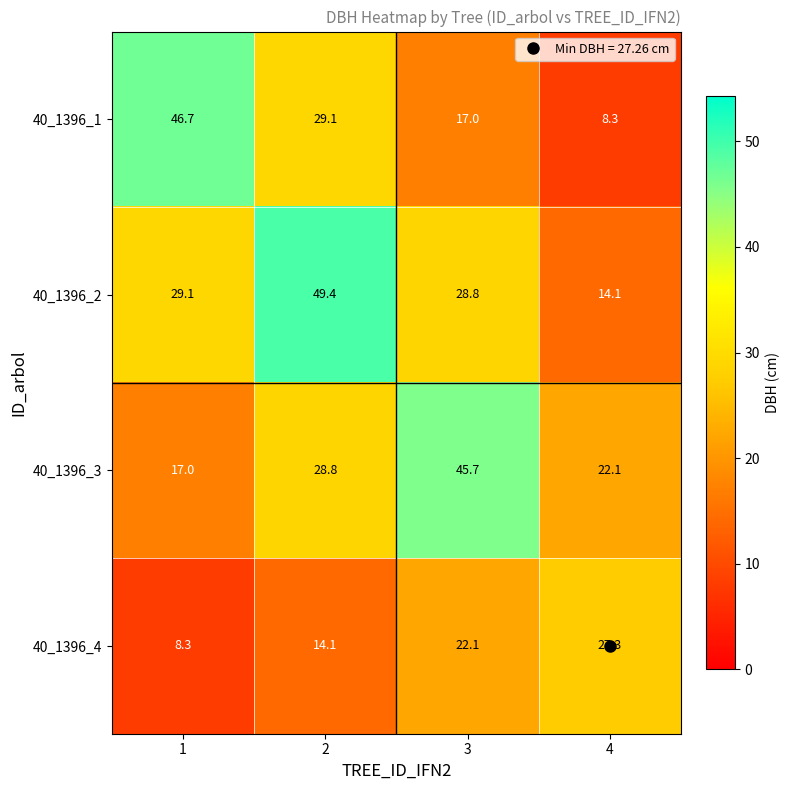

Read the 40_1396_1 value at 4.

8.3